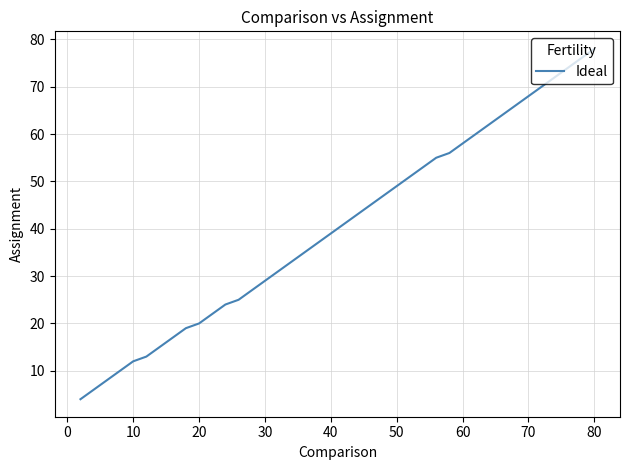

What is the maximum value shown in the chart?

78